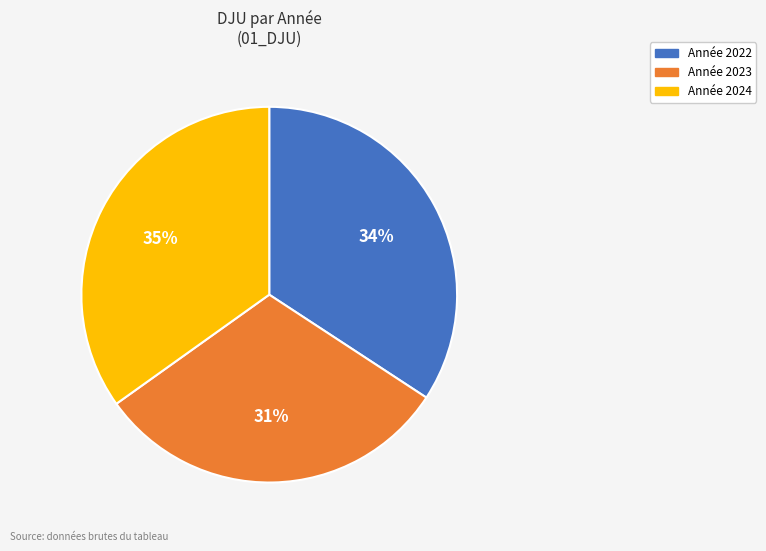

To the nearest percent, what is the average slice percentage?

33%